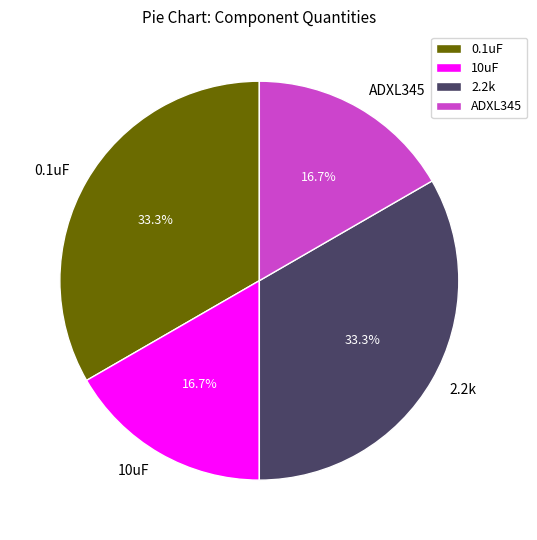

Does any single category account for the majority?

No